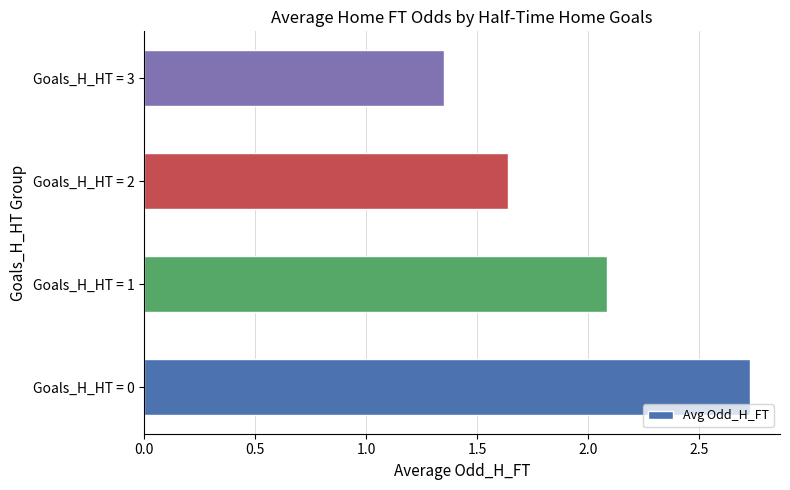

Which category has the lowest value across all series?

Goals_H_HT = 3